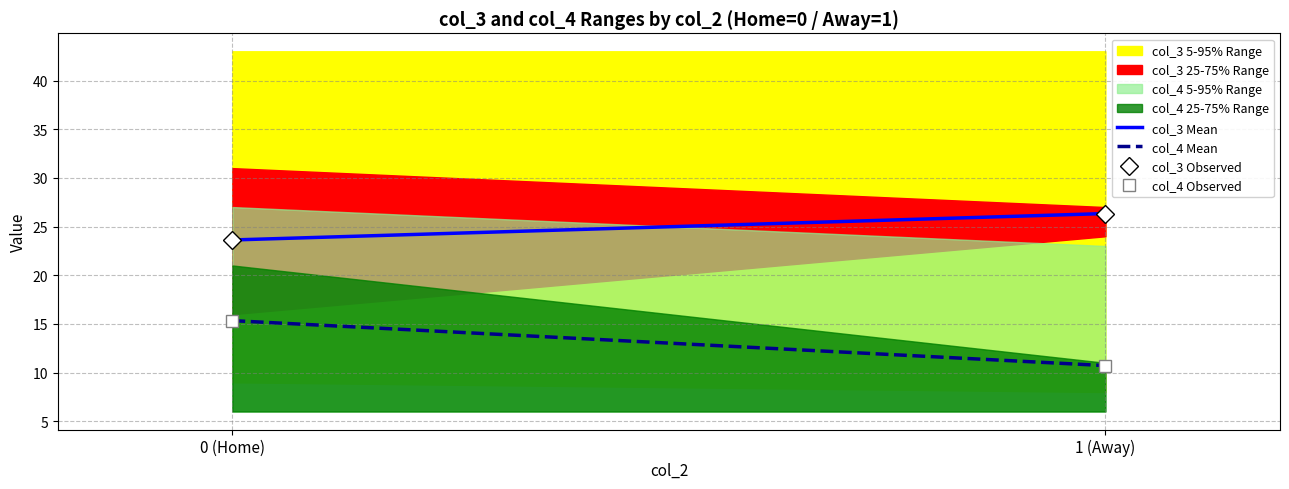

The value of col_4 Mean at 1 (Away) is 10.7. True or false?

True